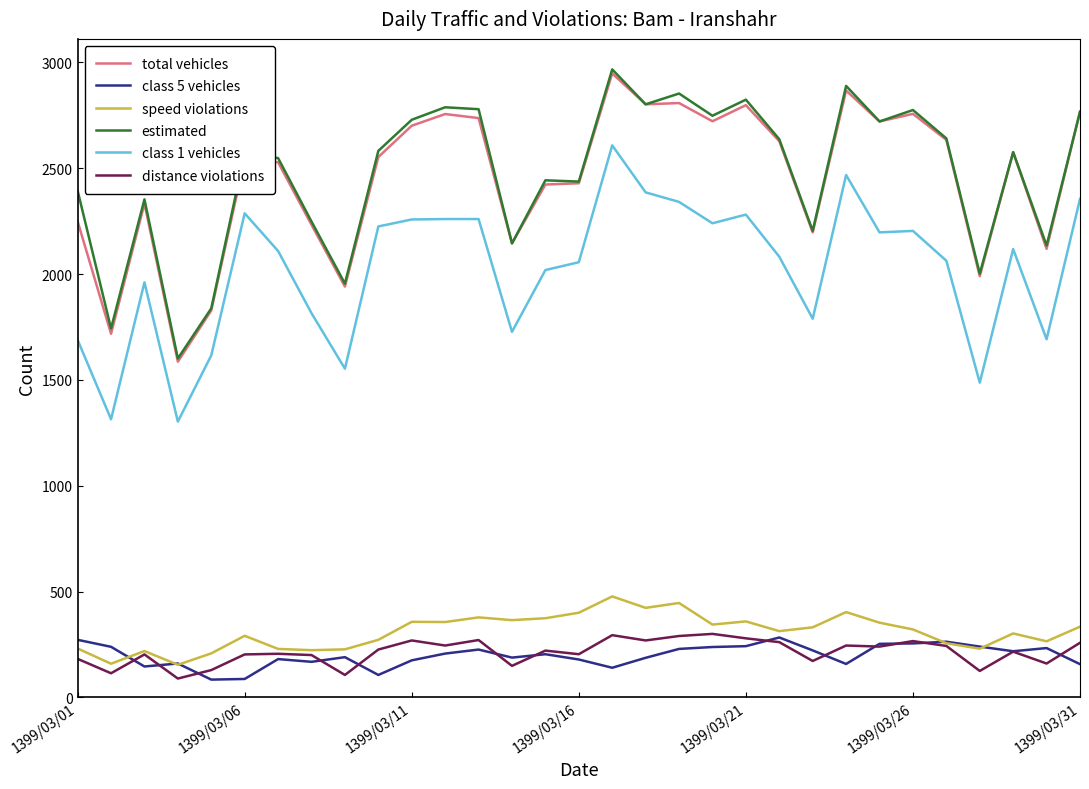

How many lines are shown in the chart?

6